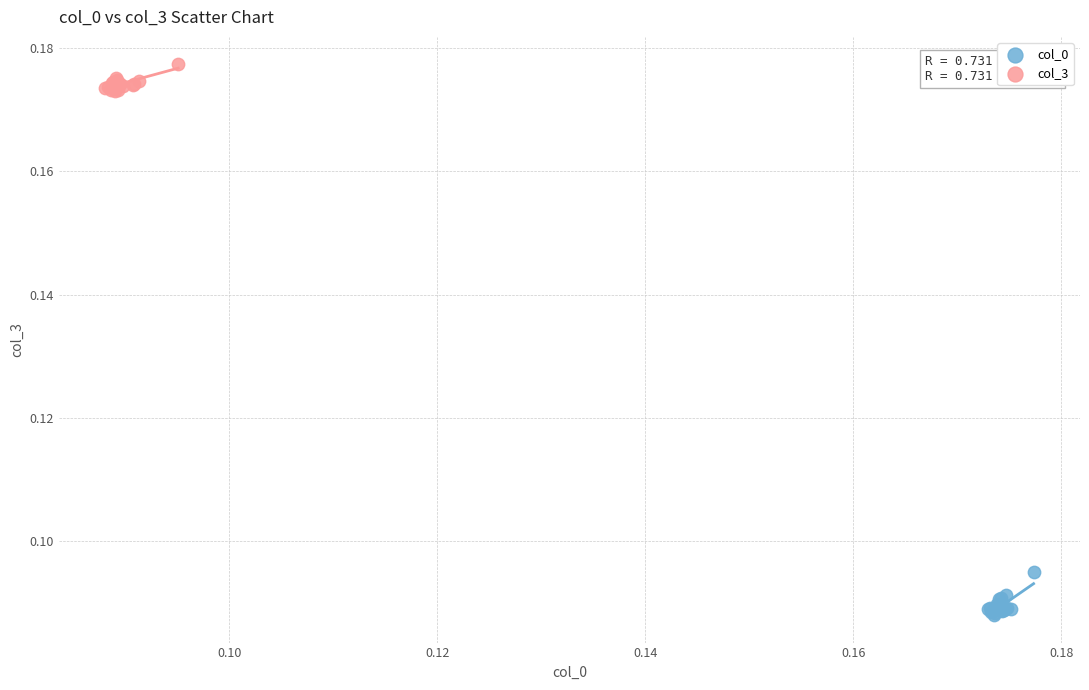

Which series has the largest Y range (max minus min)?

col_0